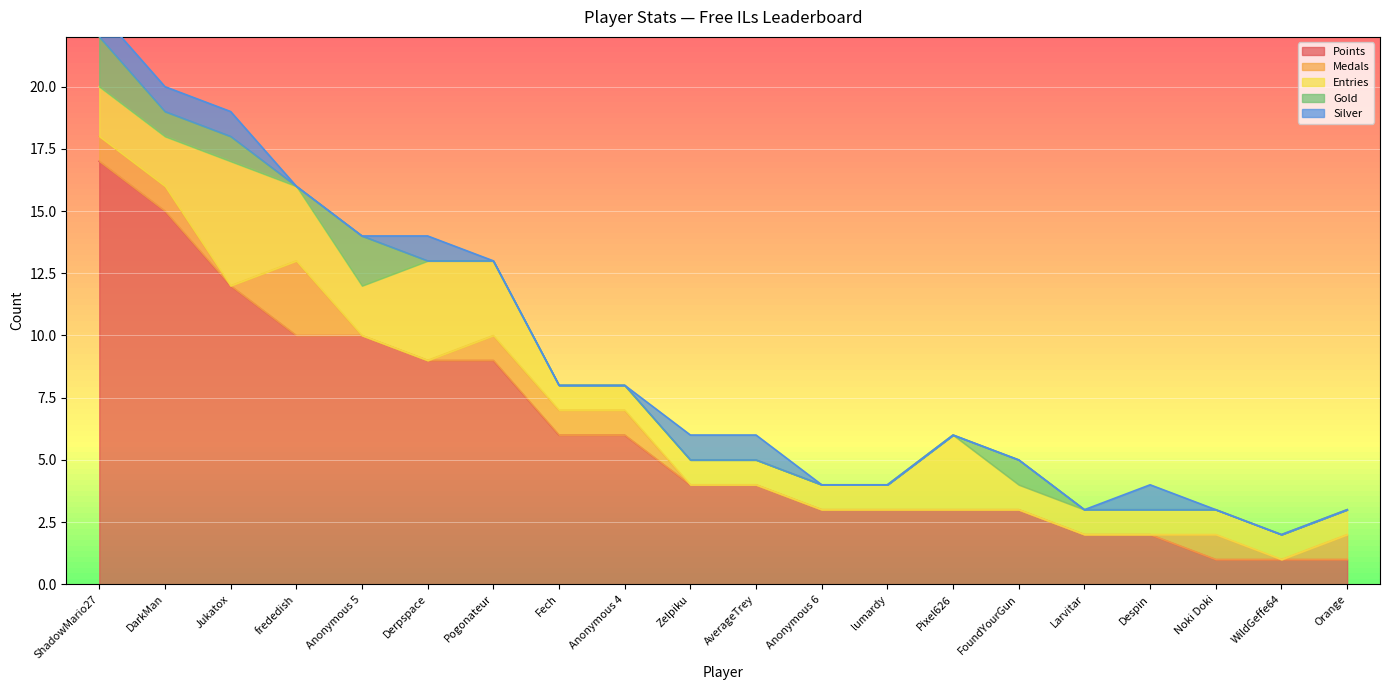

Where is Points nearest to the value 9?

Derpspace